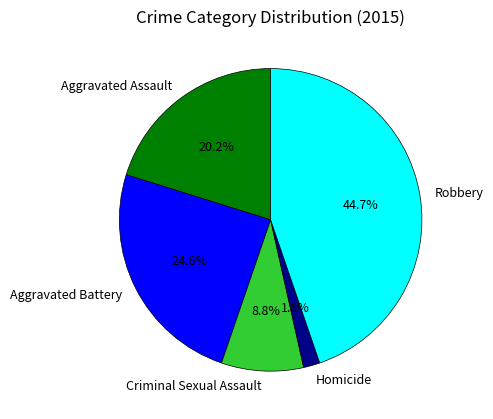

Rank the categories by value from highest to lowest.

Robbery, Aggravated Battery, Aggravated Assault, Criminal Sexual Assault, Homicide